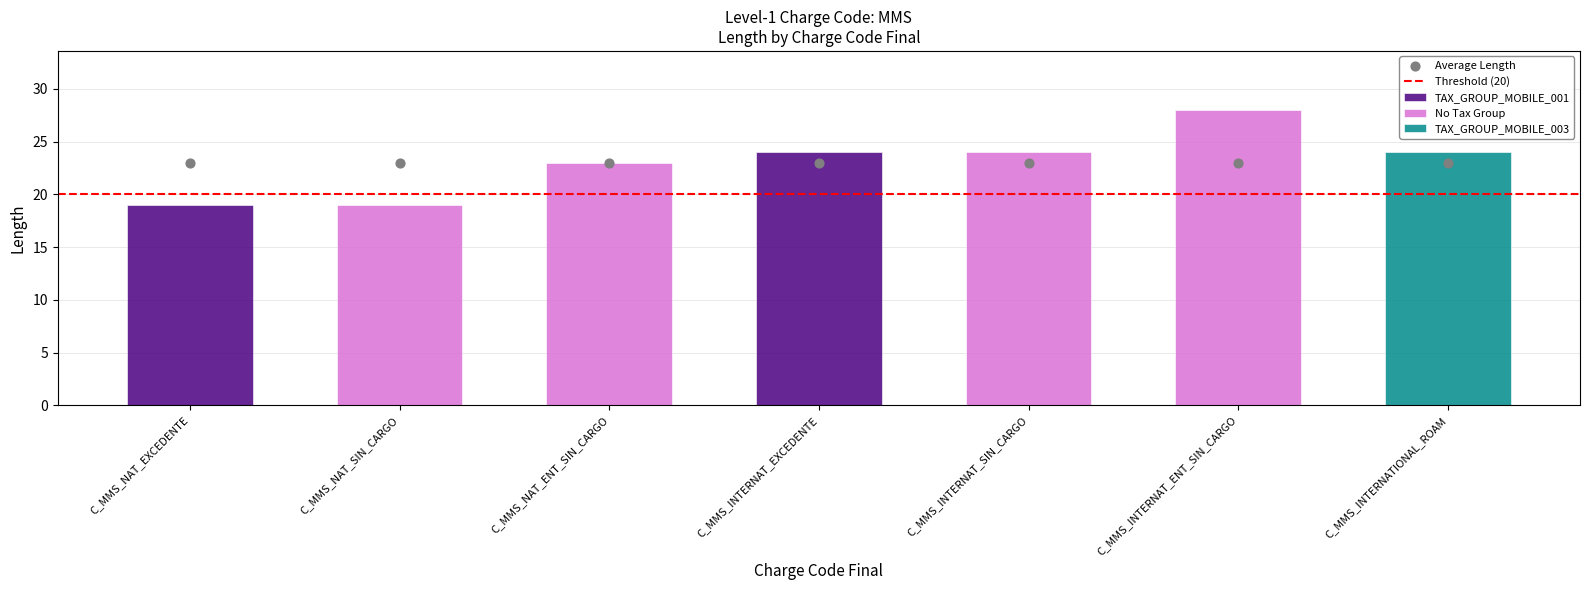

Approximately how many times larger is the value at C_MMS_INTERNAT_SIN_CARGO compared to C_MMS_INTERNAT_ENT_SIN_CARGO?

0.9